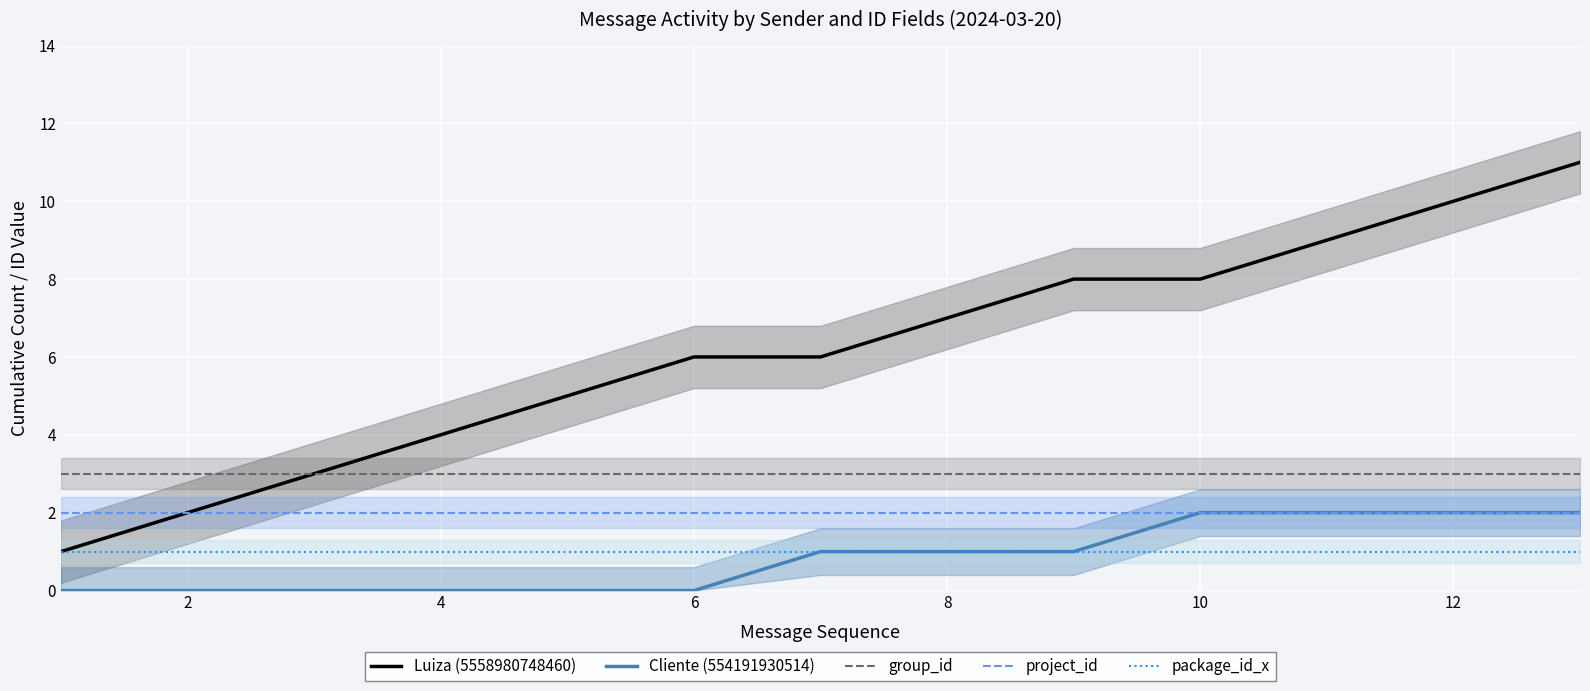

The value of Cliente (554191930514) at 6 is -1. True or false?

False